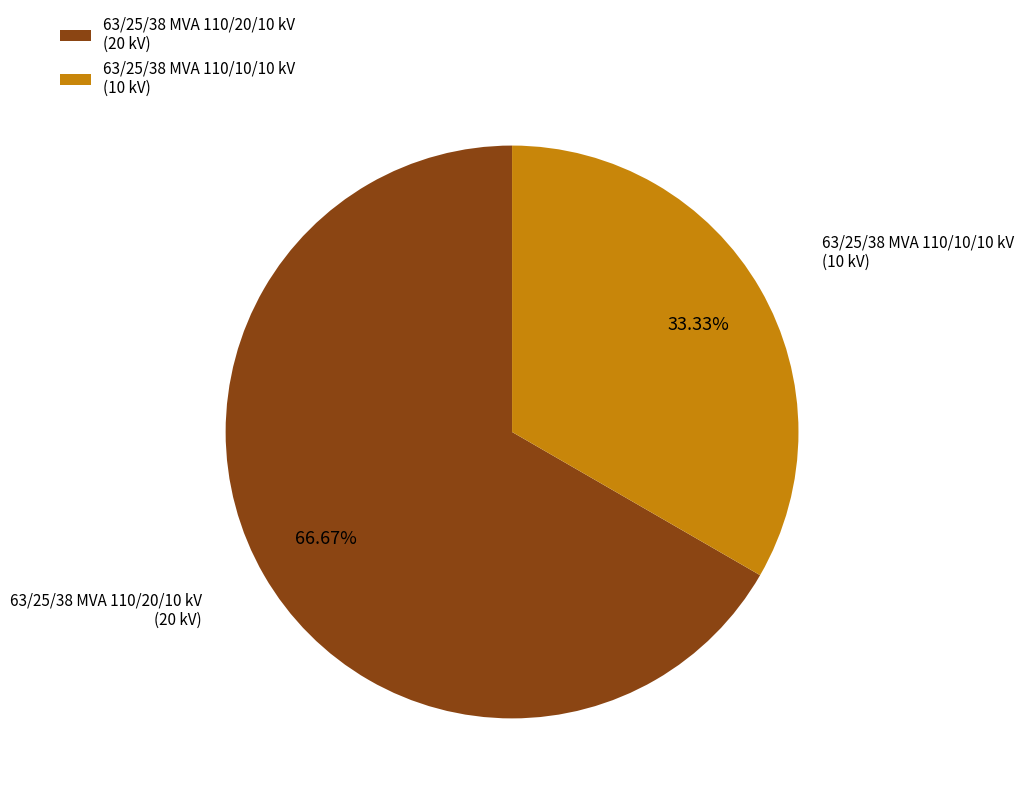

What is the smallest slice in the pie chart?

63/25/38 MVA 110/10/10 kV